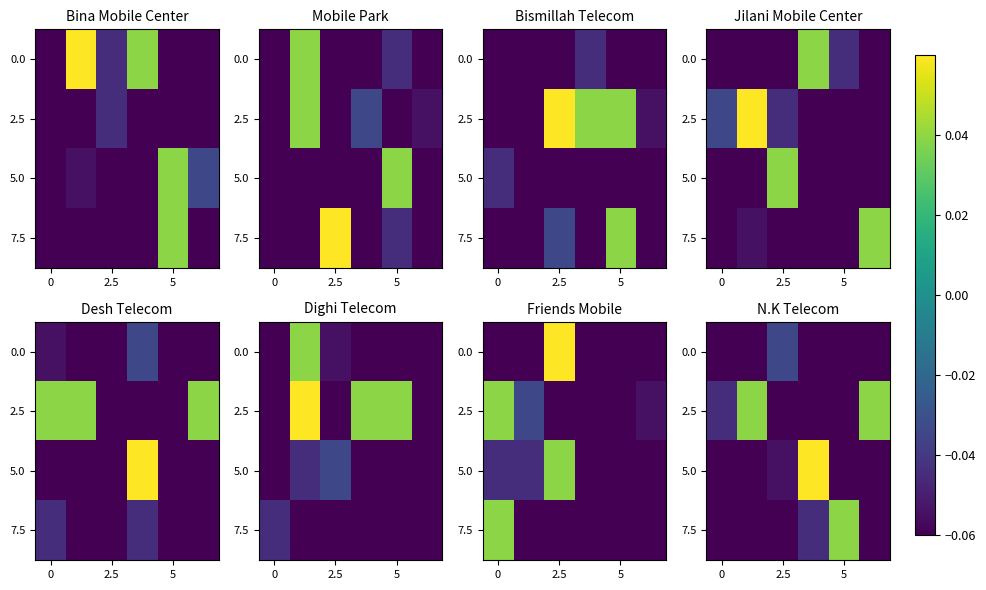

What is the total value across all series at 3?

-0.1